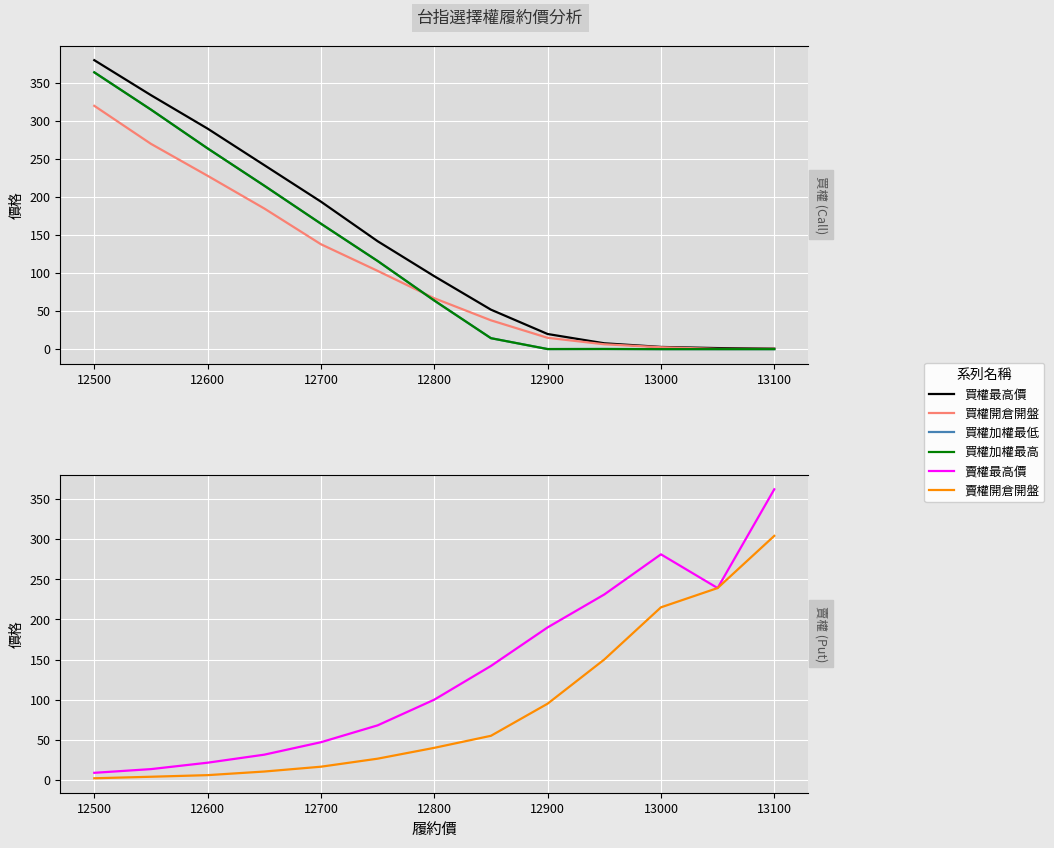

The value of 賣權最高價 at 13000 is 453.8. True or false?

False